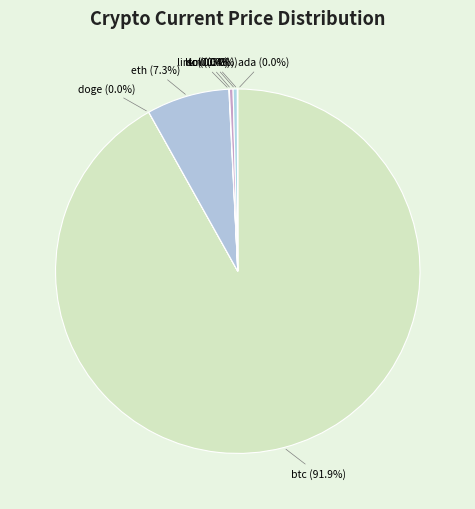

What is the largest slice in the pie chart?

btc